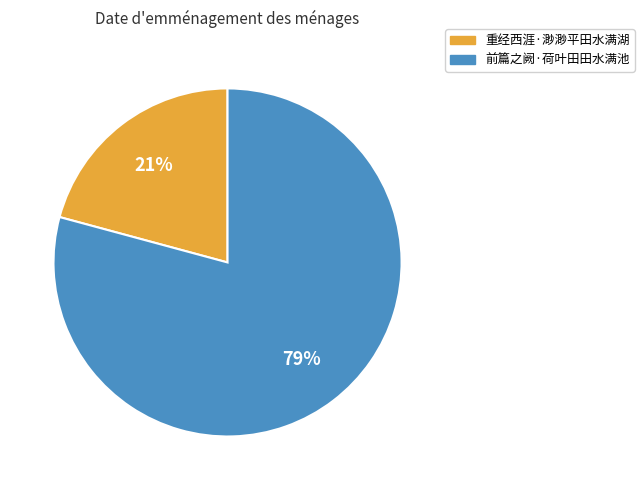

Which has a higher value, 重经西涯·渺渺平田水满湖 or 前篇之阙·荷叶田田水满池?

前篇之阙·荷叶田田水满池